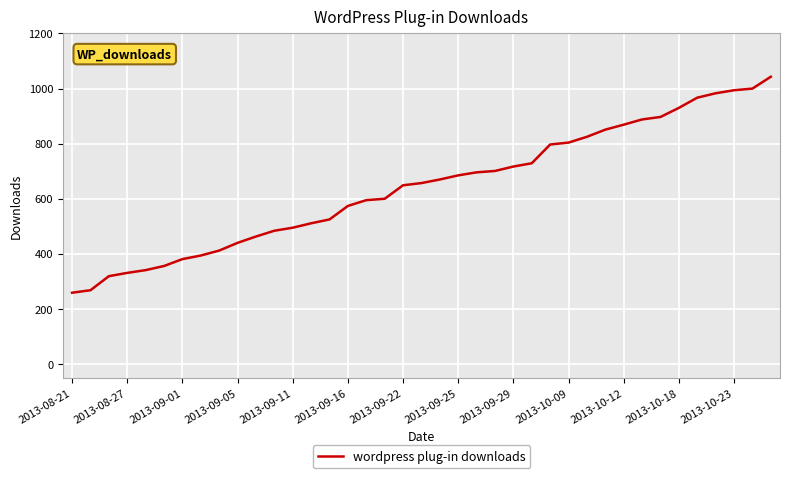

What is the minimum value shown in the chart?

259